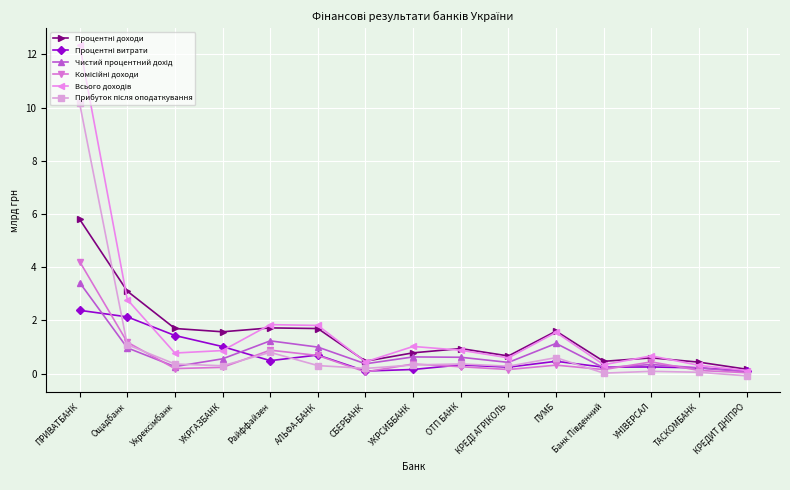

What is the difference between the highest and lowest values at АЛЬФА-БАНК?

1.5